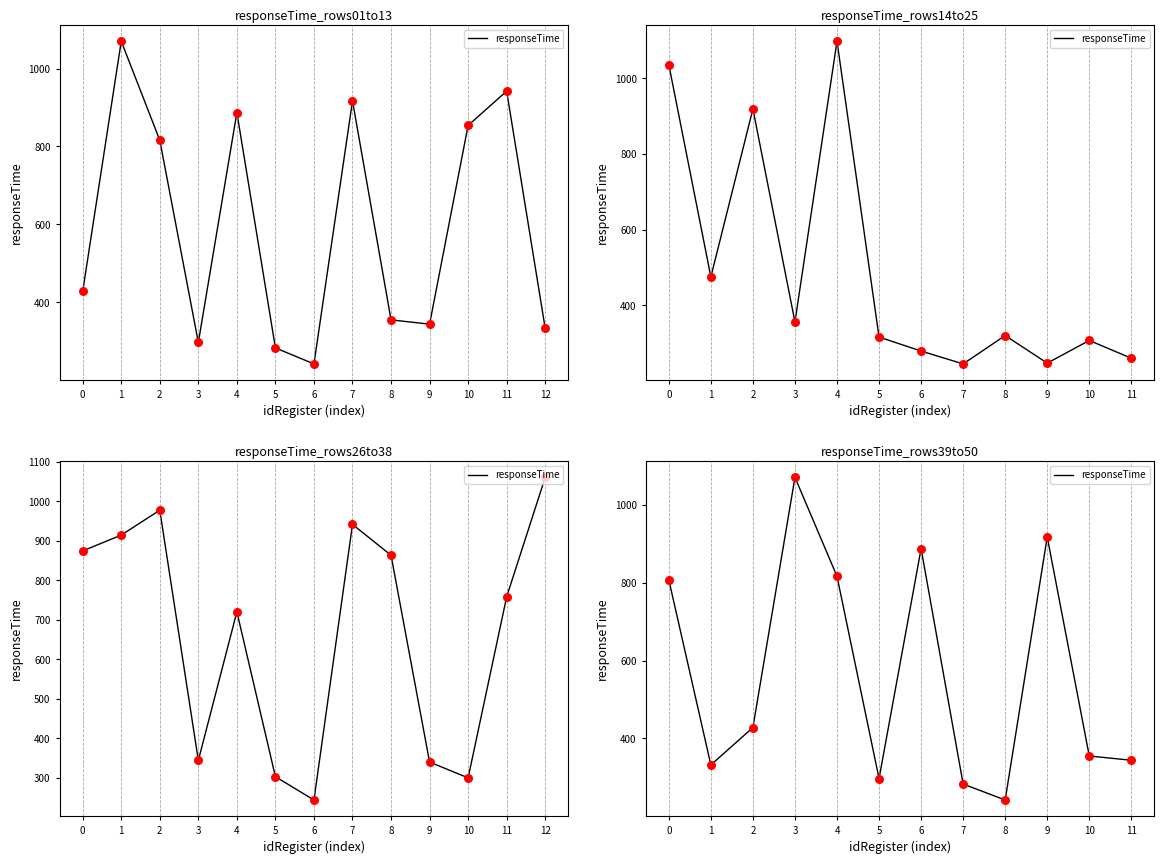

What is the change in value from 2 to 3?

+642